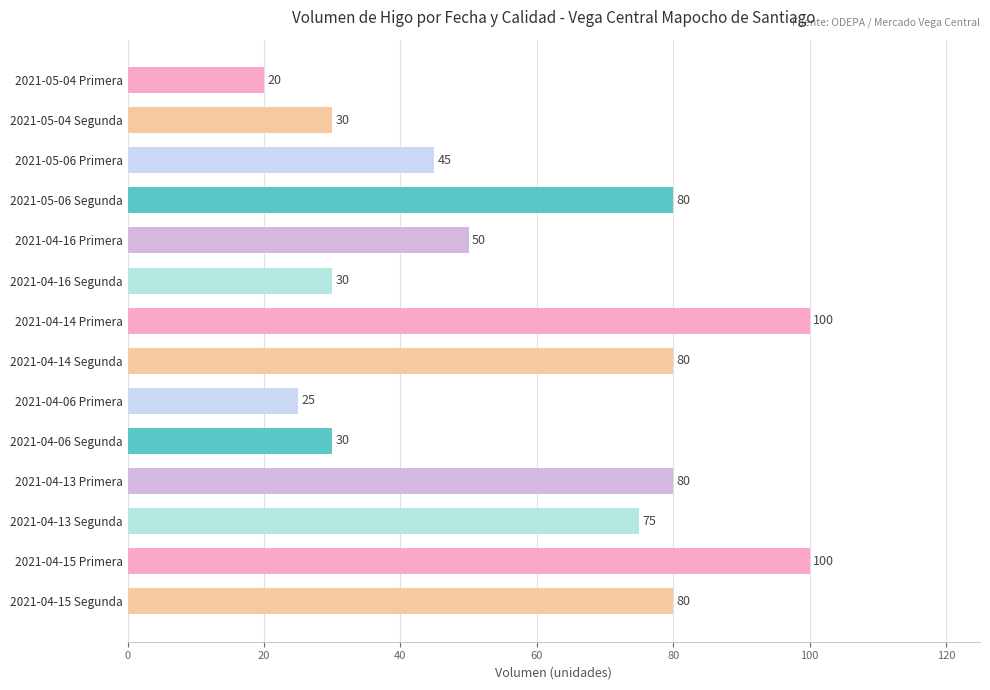

What is the change in value from 2021-05-06 Primera to 2021-04-15 Primera?

+55